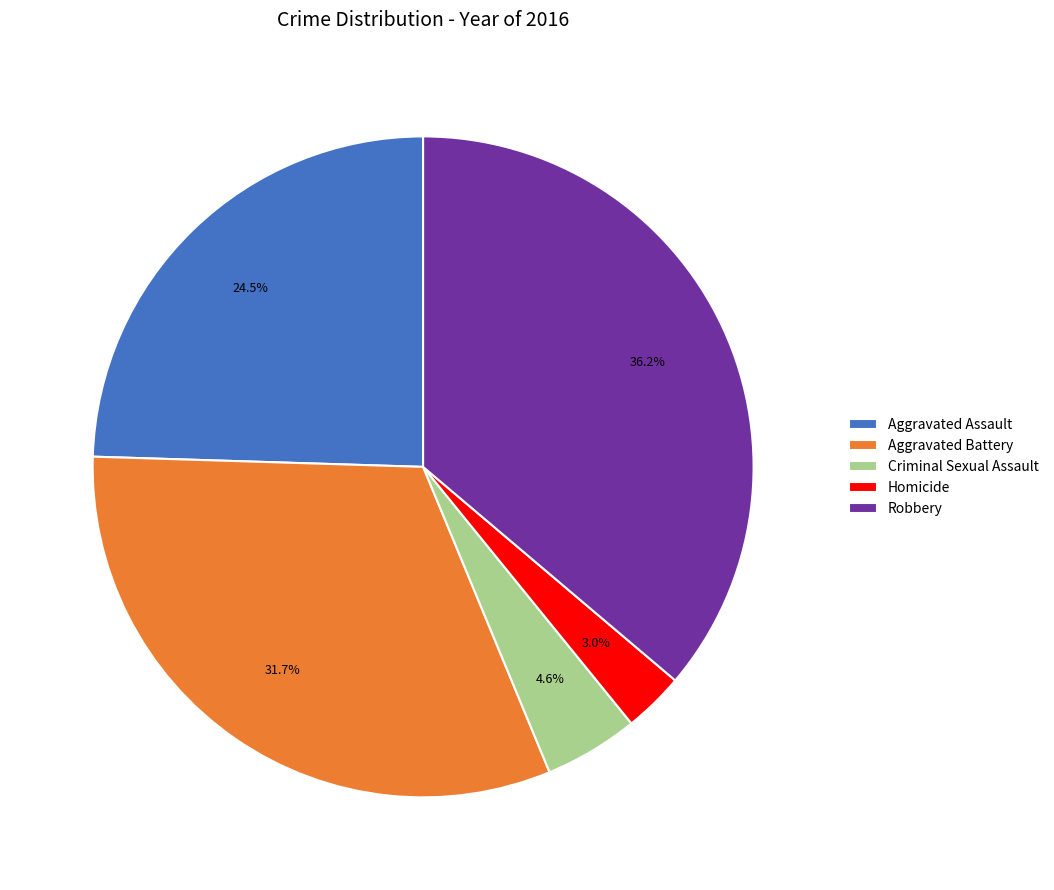

Is there any slice that represents more than half of the pie?

No